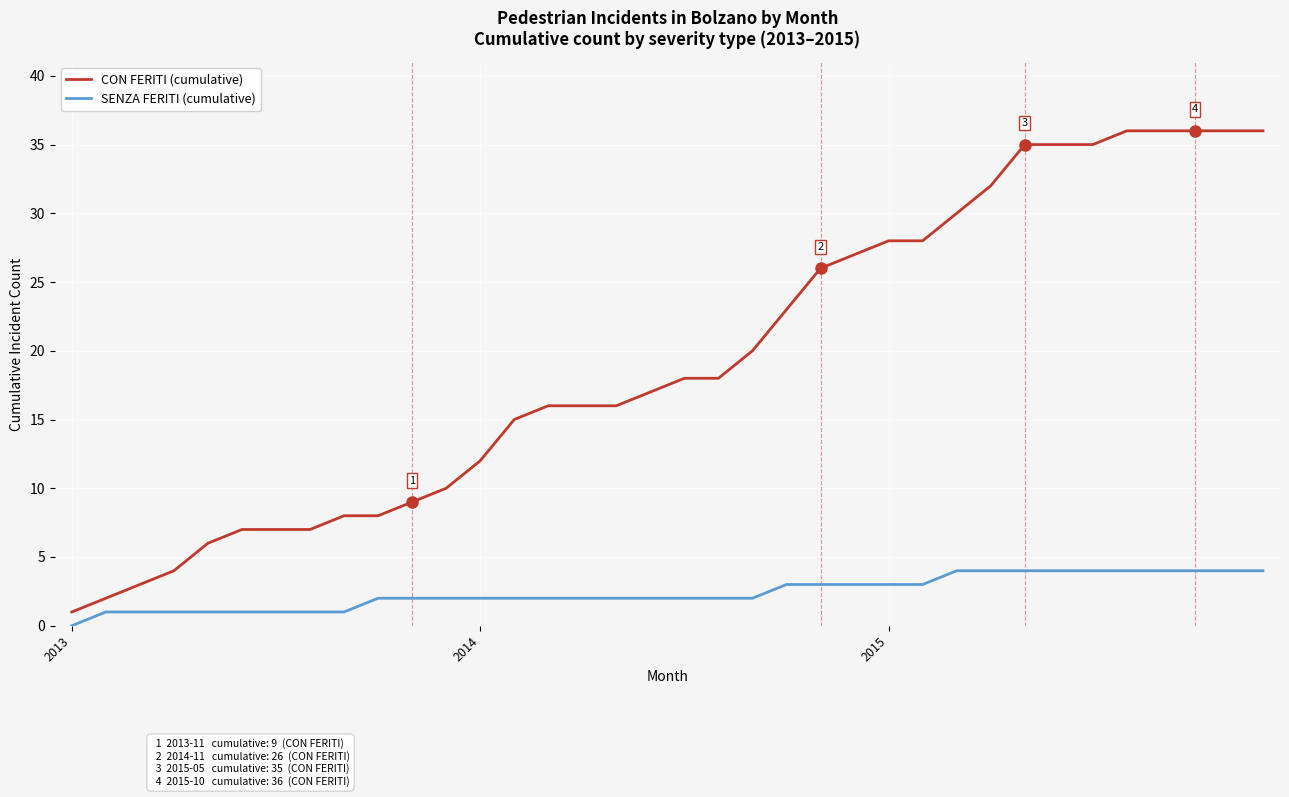

Which series has the largest total across all categories?

CON FERITI (cumulative)